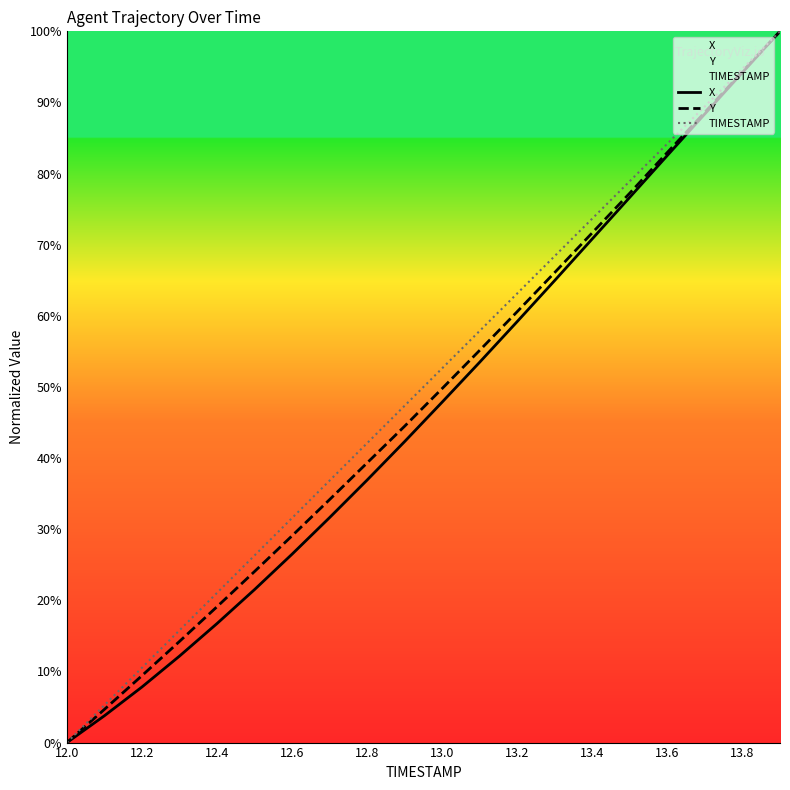

Does the chart have visible grid lines?

No